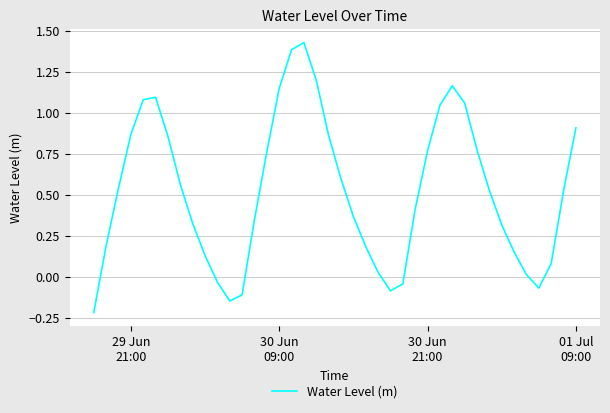

What is the difference between the second highest and second lowest values?

1.5